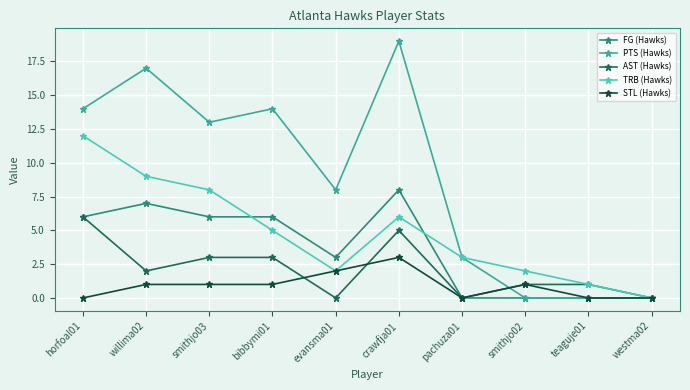

How many lines are shown in the chart?

5